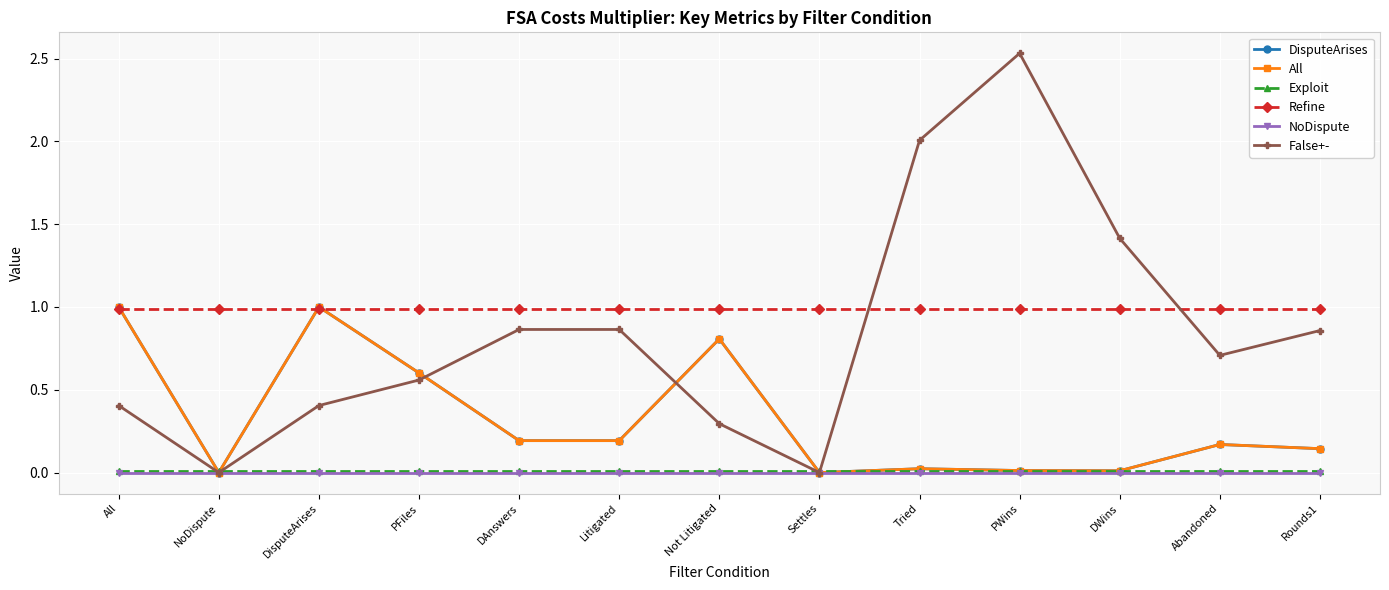

Is this an area chart (filled region under the line)?

No